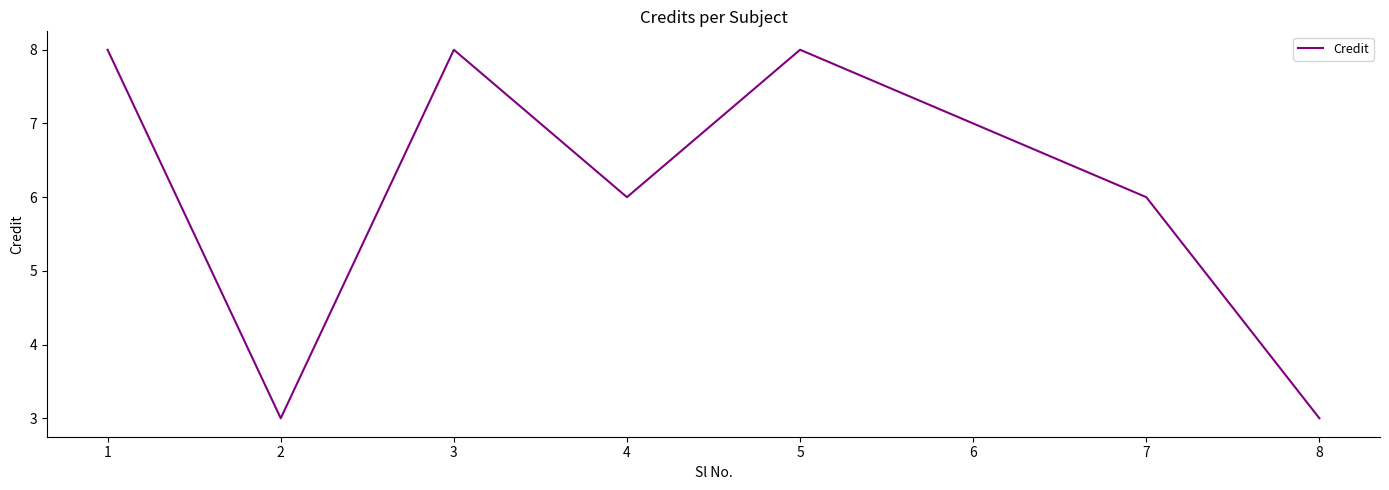

What value does the data have at 4?

6